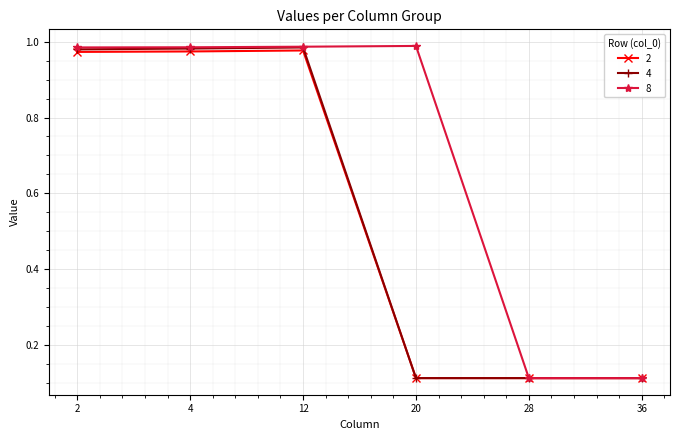

Which series changed the most between 4 and 28?

8